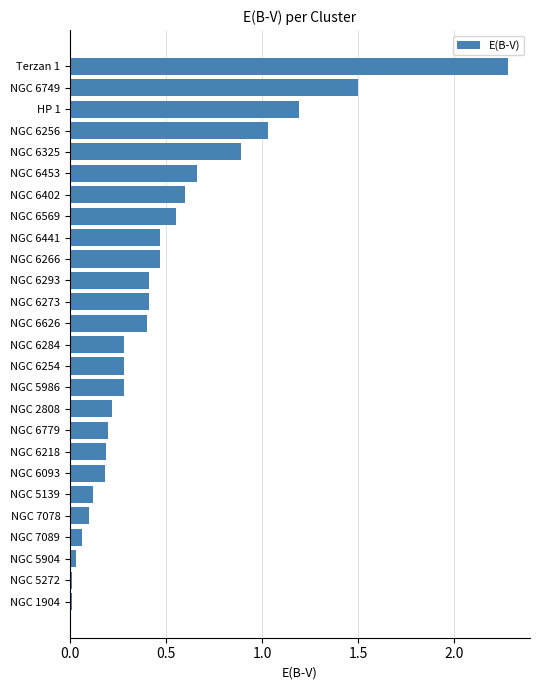

Is it true that the value at NGC 5986 is 0.4?

False